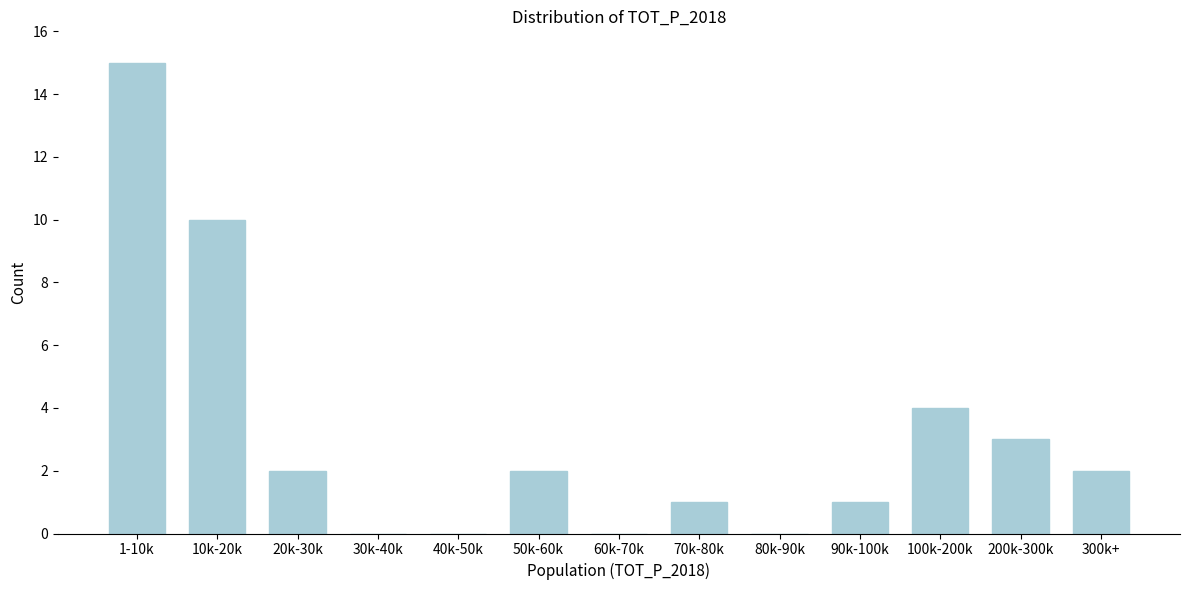

Reading right to left, what are all the values shown in this chart?

300k+=2	200k-300k=3	100k-200k=4	90k-100k=1	80k-90k=0	70k-80k=1	60k-70k=0	50k-60k=2	40k-50k=0	30k-40k=0	20k-30k=2	10k-20k=10	1-10k=15